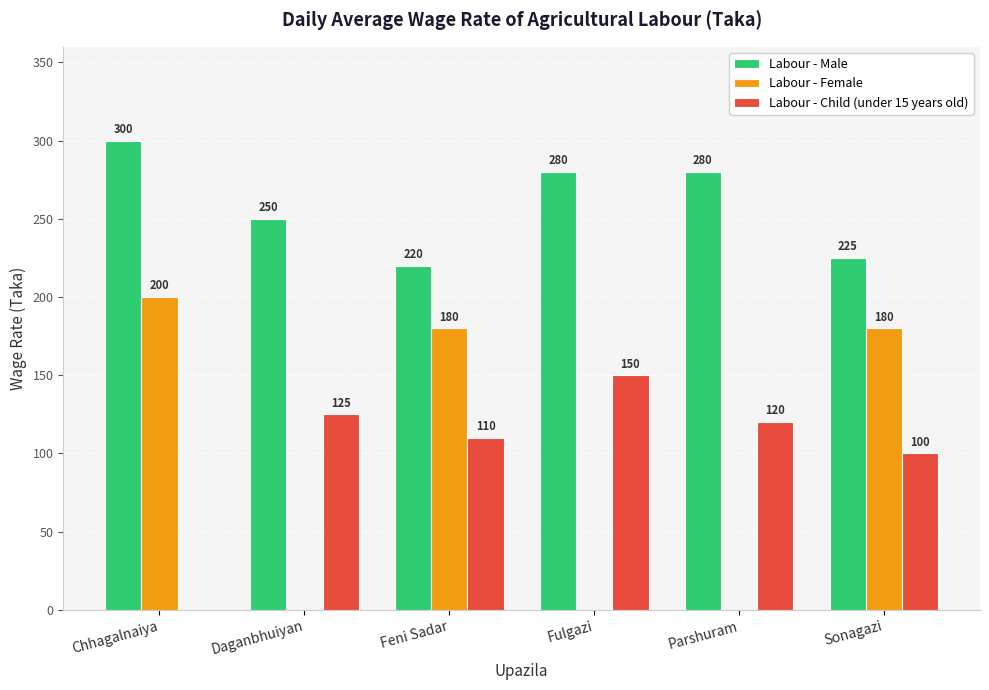

Which series has the largest total across all categories?

Labour - Male